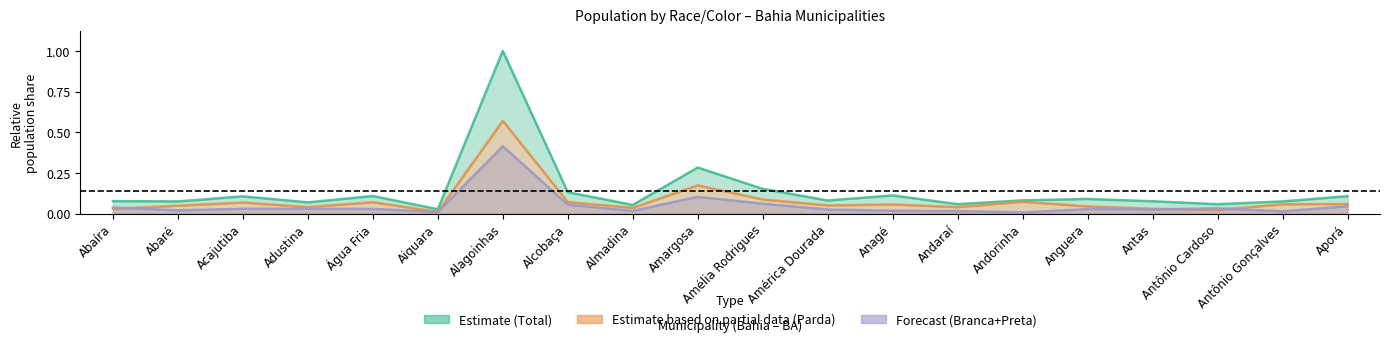

The Forecast (Branca+Preta) series shows 0.1 at Amélia Rodrigues. True or false?

True